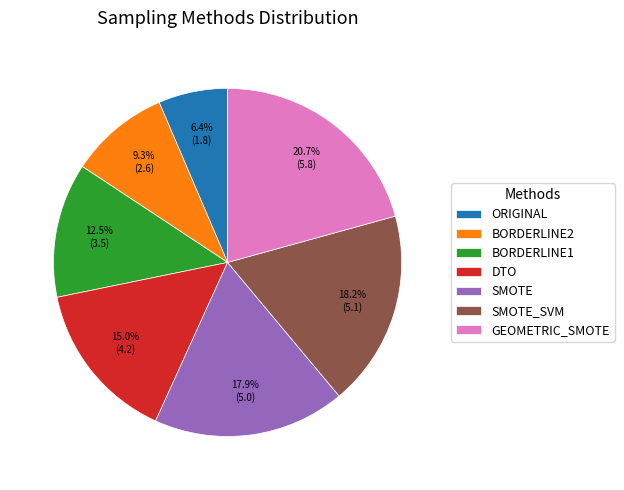

What is the total percentage of SMOTE_SVM and ORIGINAL?

24.6%